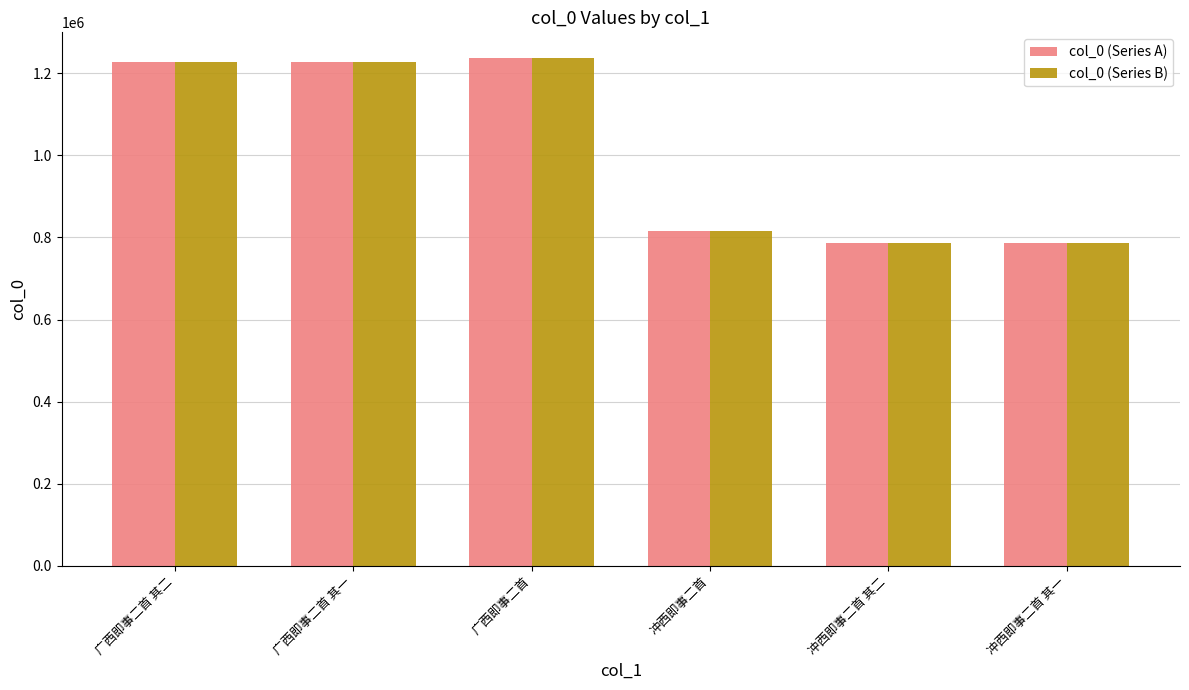

What is the minimum value for col_0 (Series A)?

786597